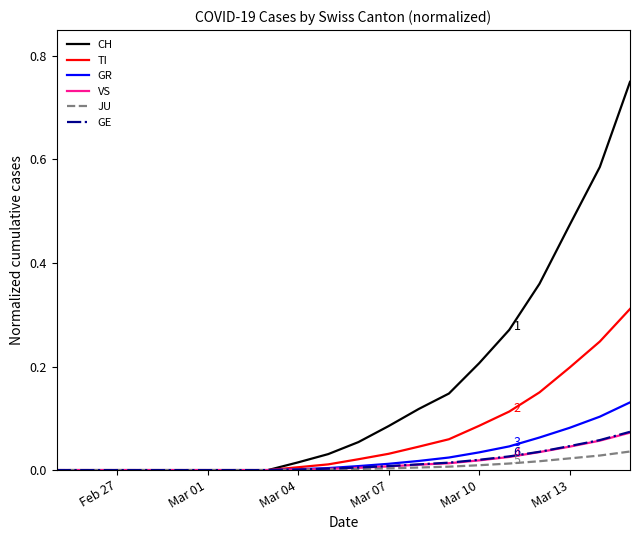

Which series has the largest total across all categories?

CH